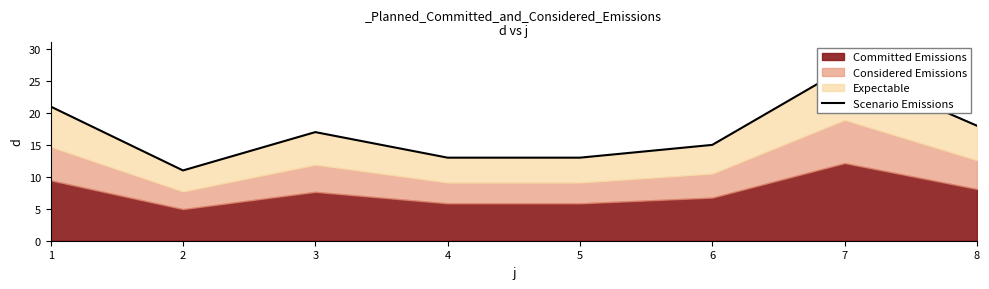

The chart shows a value of 13 at 1. True or false?

False